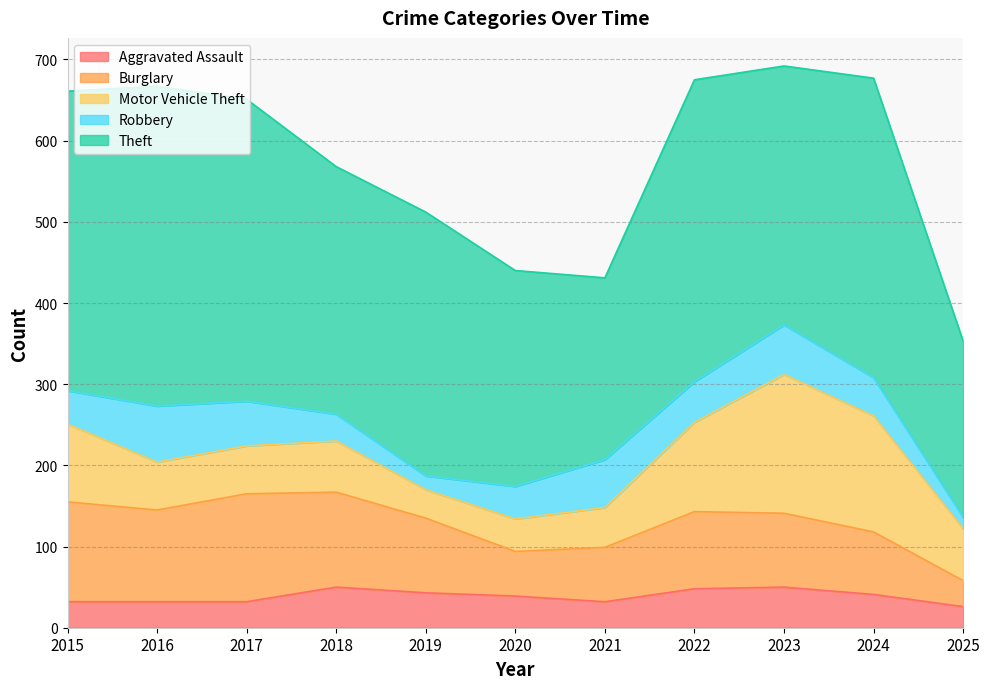

What is the value of the Aggravated Assault point at the 7th from the left?

32